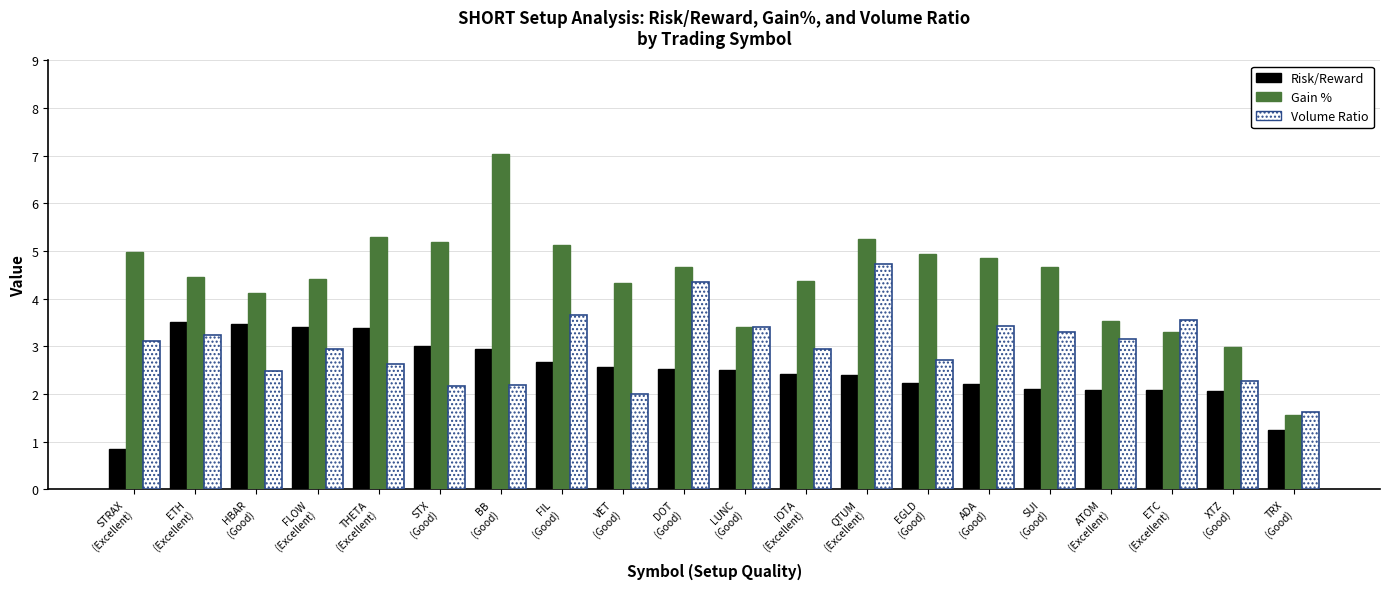

What is the average value of the Volume Ratio series?

3.0